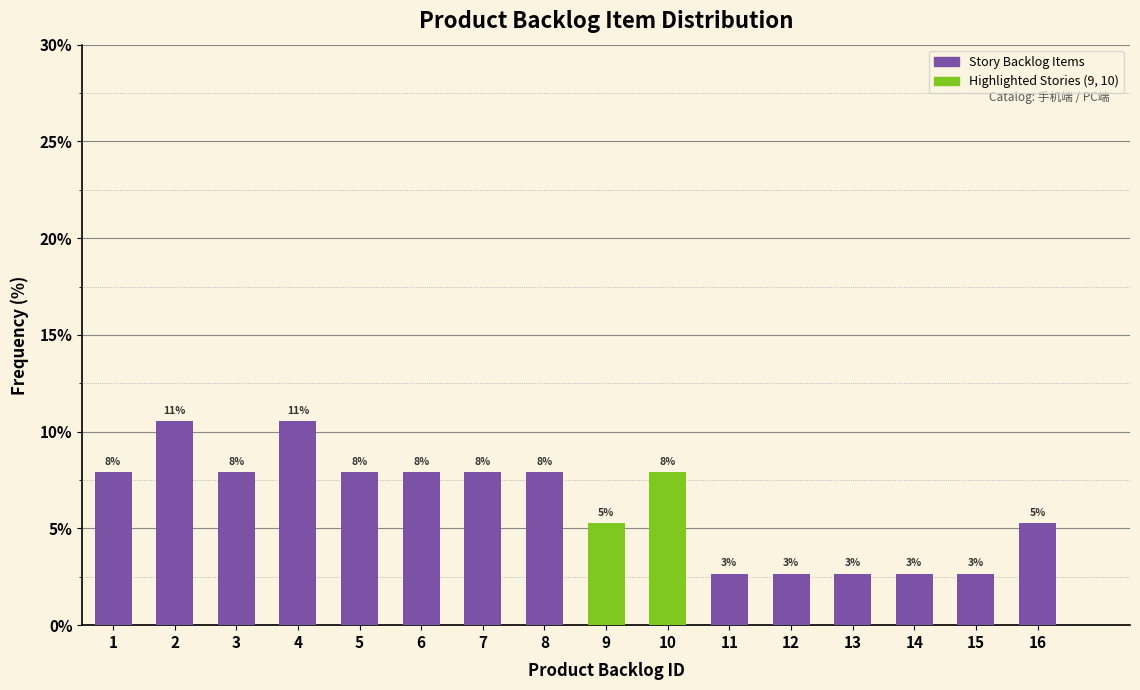

Does the chart contain any negative values?

No